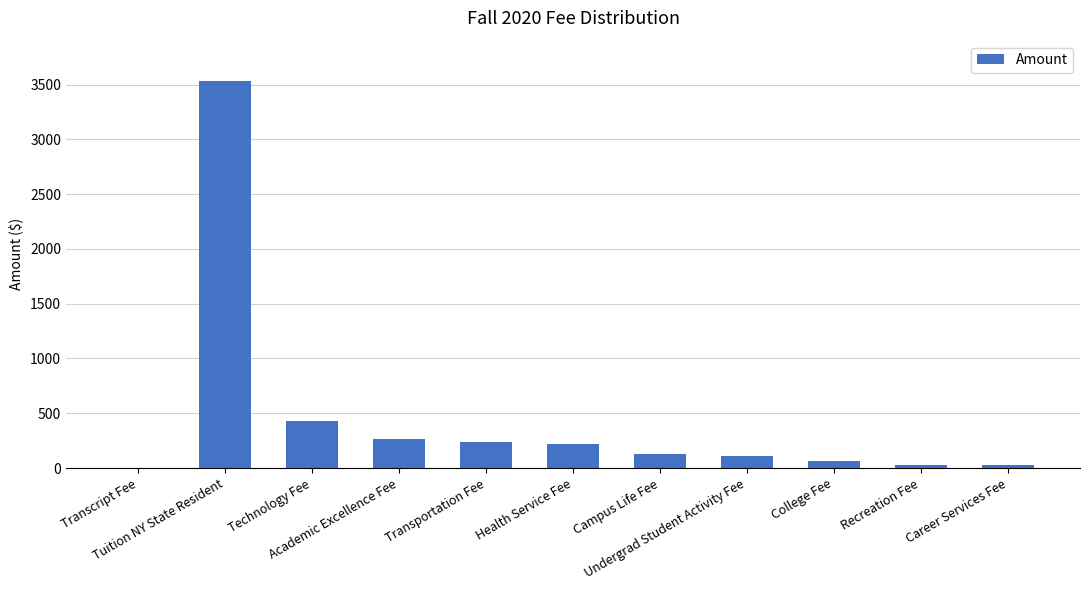

What is the maximum value shown in the chart?

3535.0